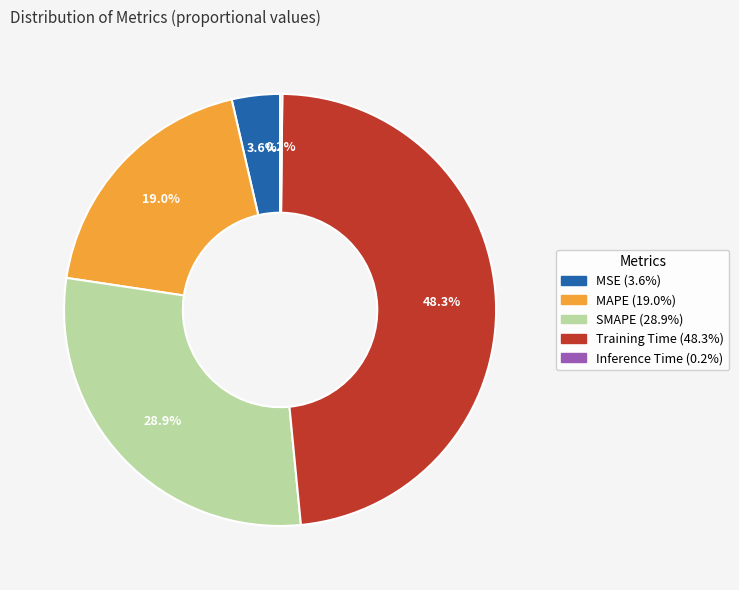

Does any single category account for the majority?

No